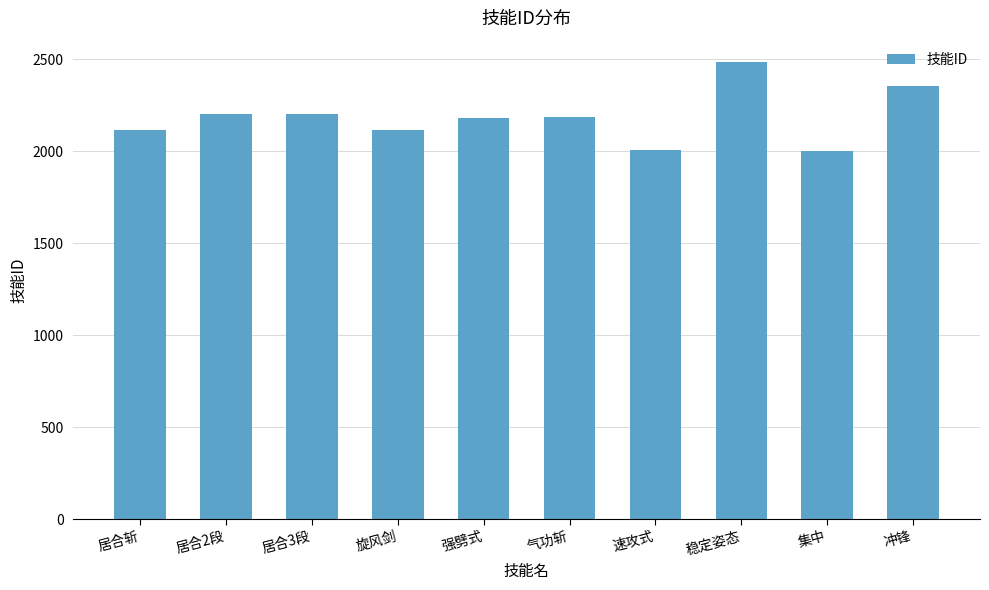

Where does the data first go above 2187?

居合2段